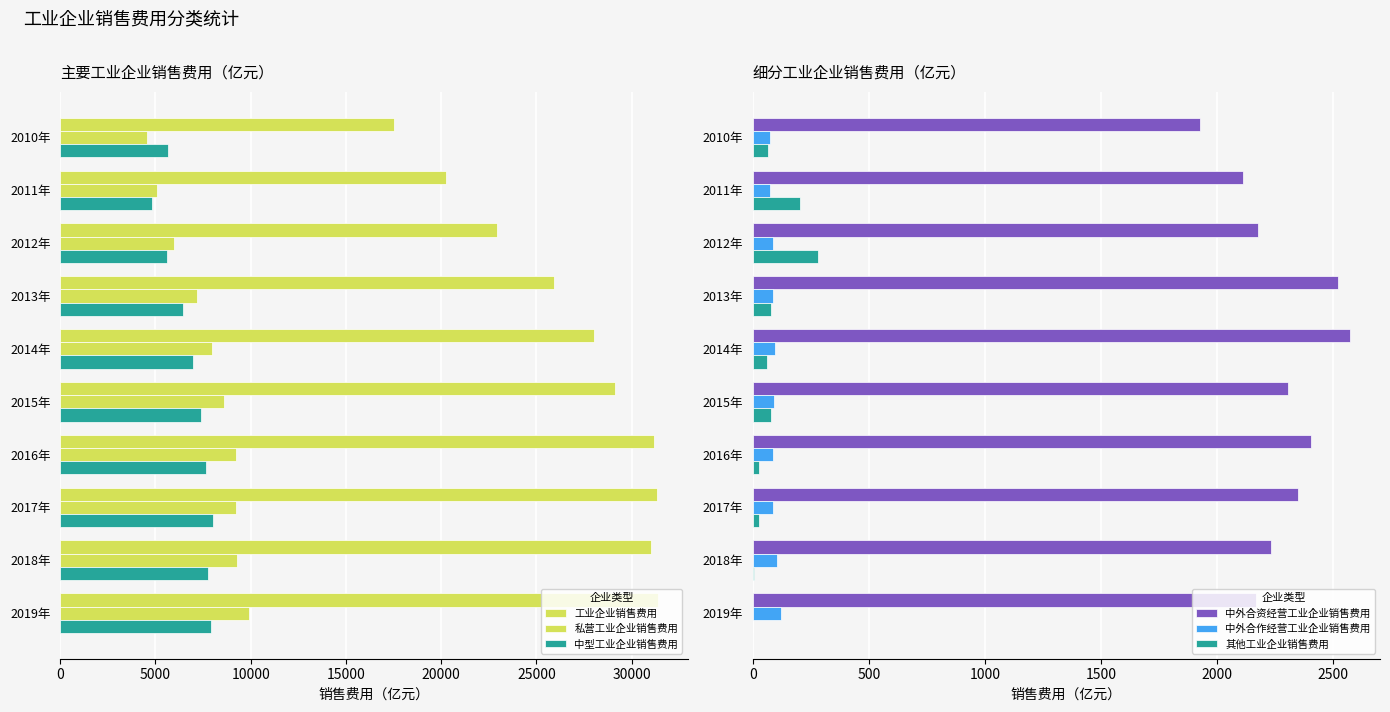

The value of 其他工业企业销售费用 at 2011年 is 201.6. True or false?

True